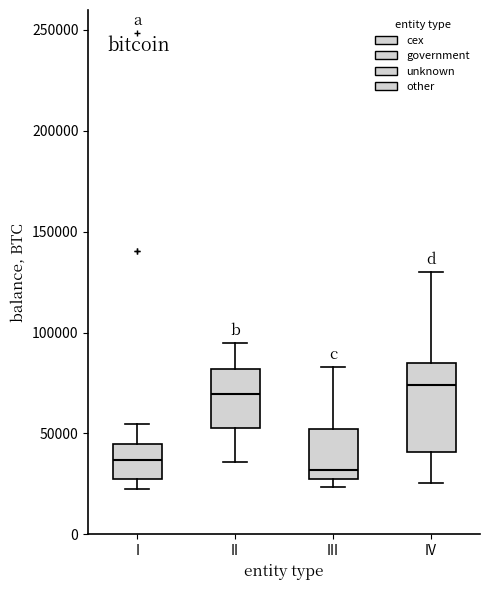

Where is the lower edge of the box for I on the y-axis? The values are not printed on the chart, so give them approximately, as read against the axis.

25000